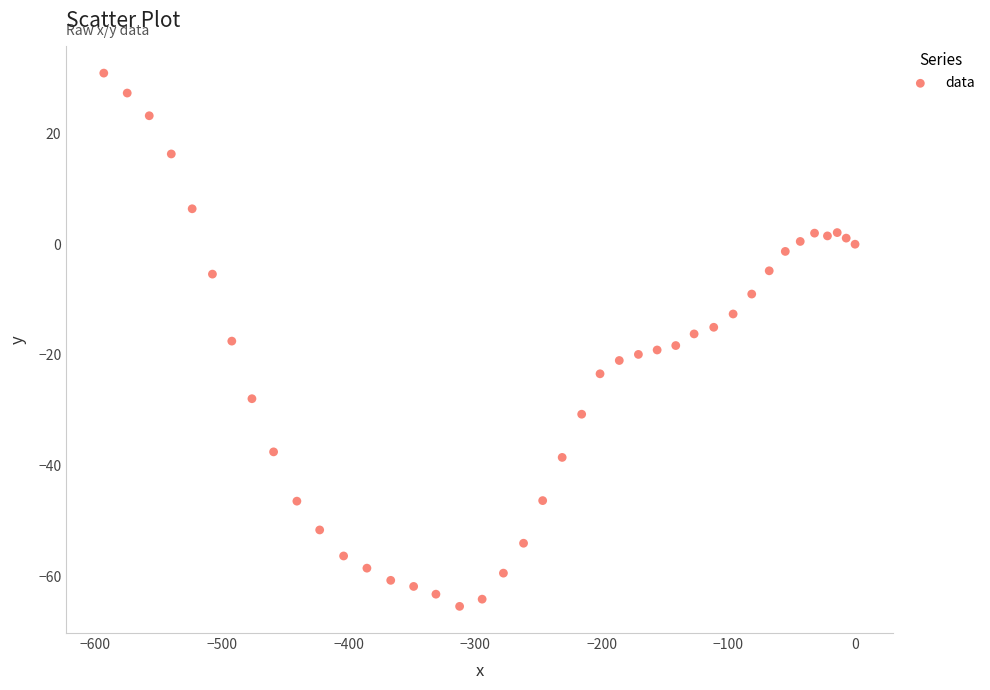

What is the range of X values (max minus min)?

593.3